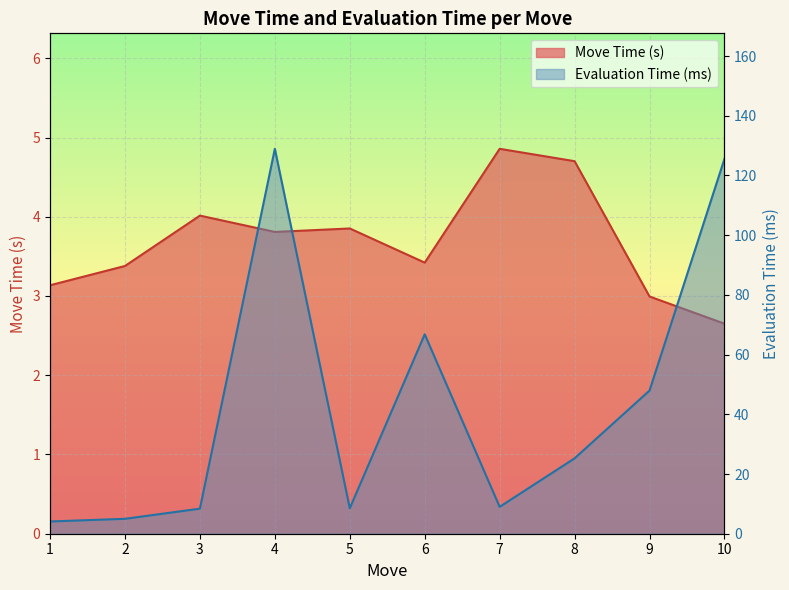

What is the value of the Evaluation Time (ms) point at the 1st from the left?

4.1